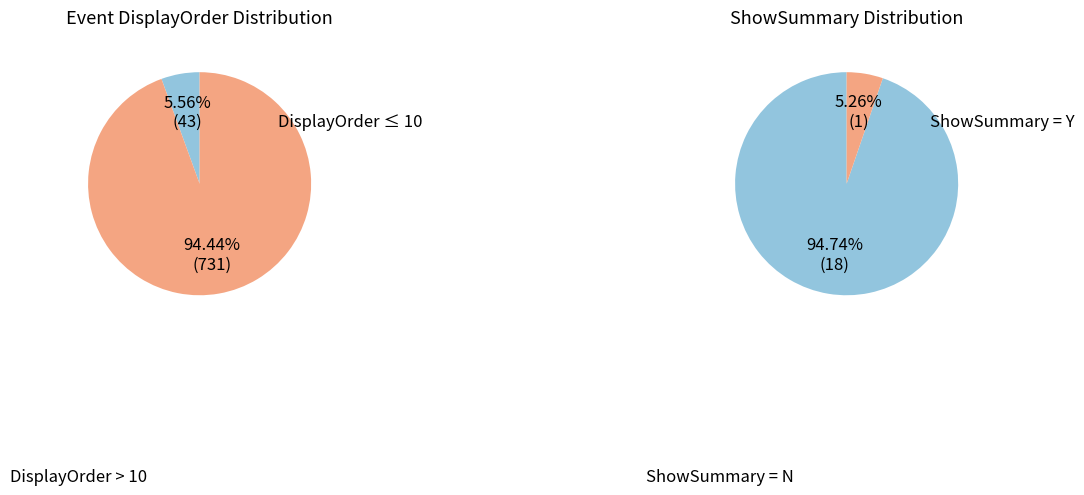

The caseName slice represents 8% of the pie. True or false?

False